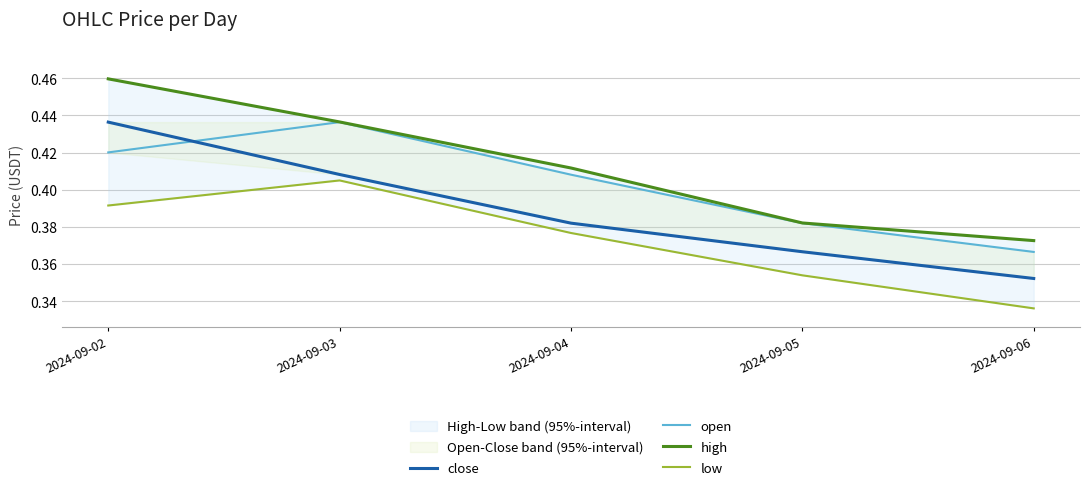

What is the difference between the high values at 2024-09-05 and 2024-09-02?

0.1